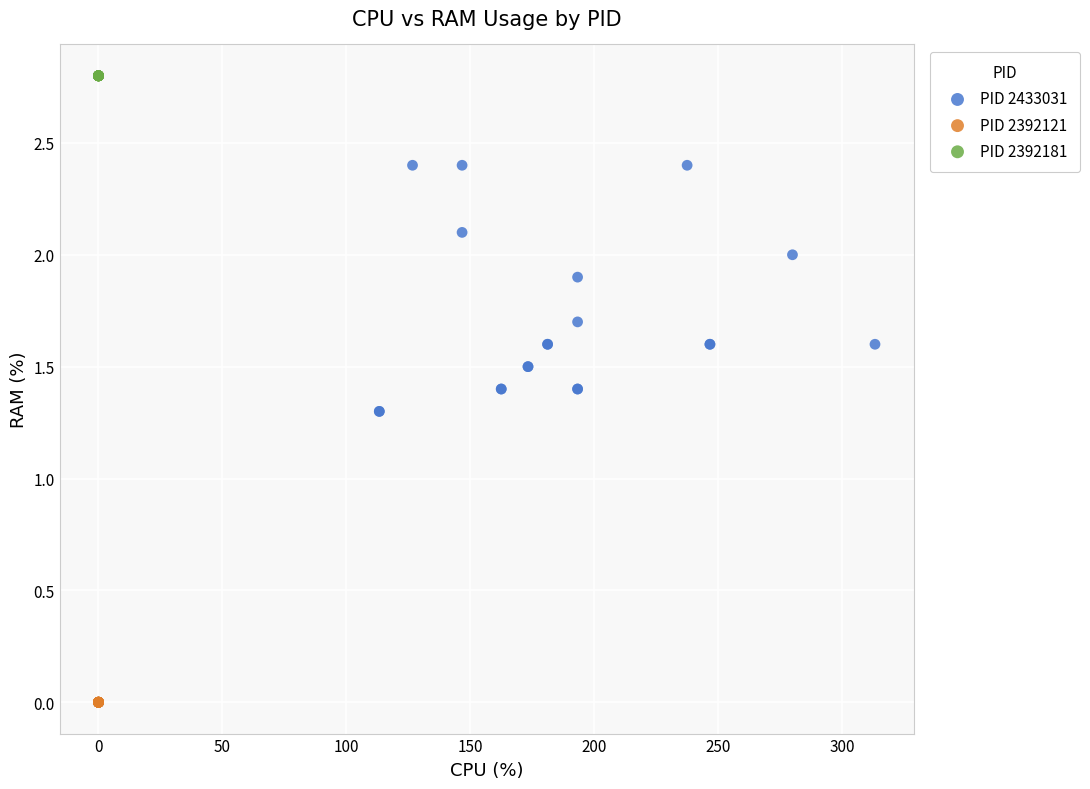

Which series reaches the minimum Y coordinate?

PID 2392121